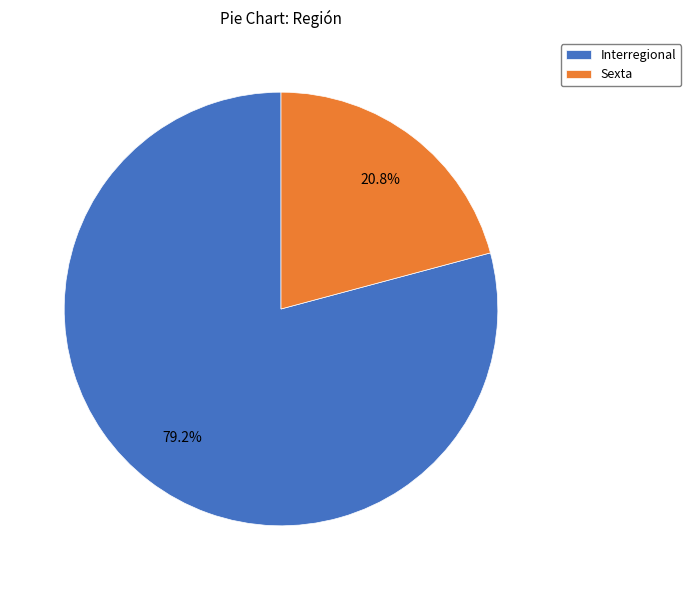

What percentage is the Sexta slice, to the nearest percent?

21%